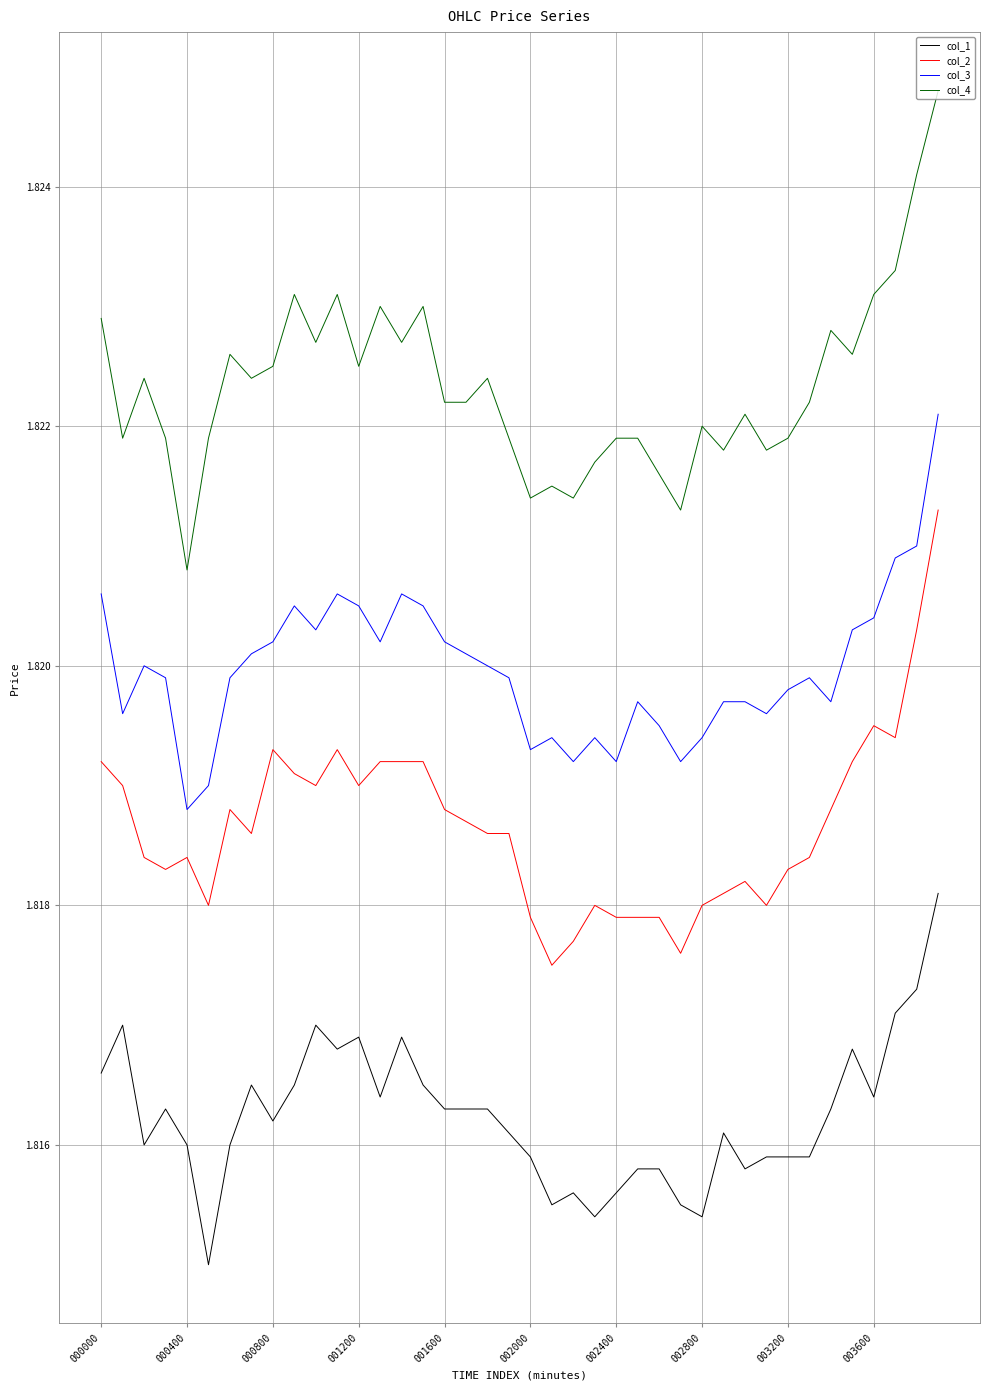

What are all the series names shown in the legend?

col_1, col_2, col_3, col_4